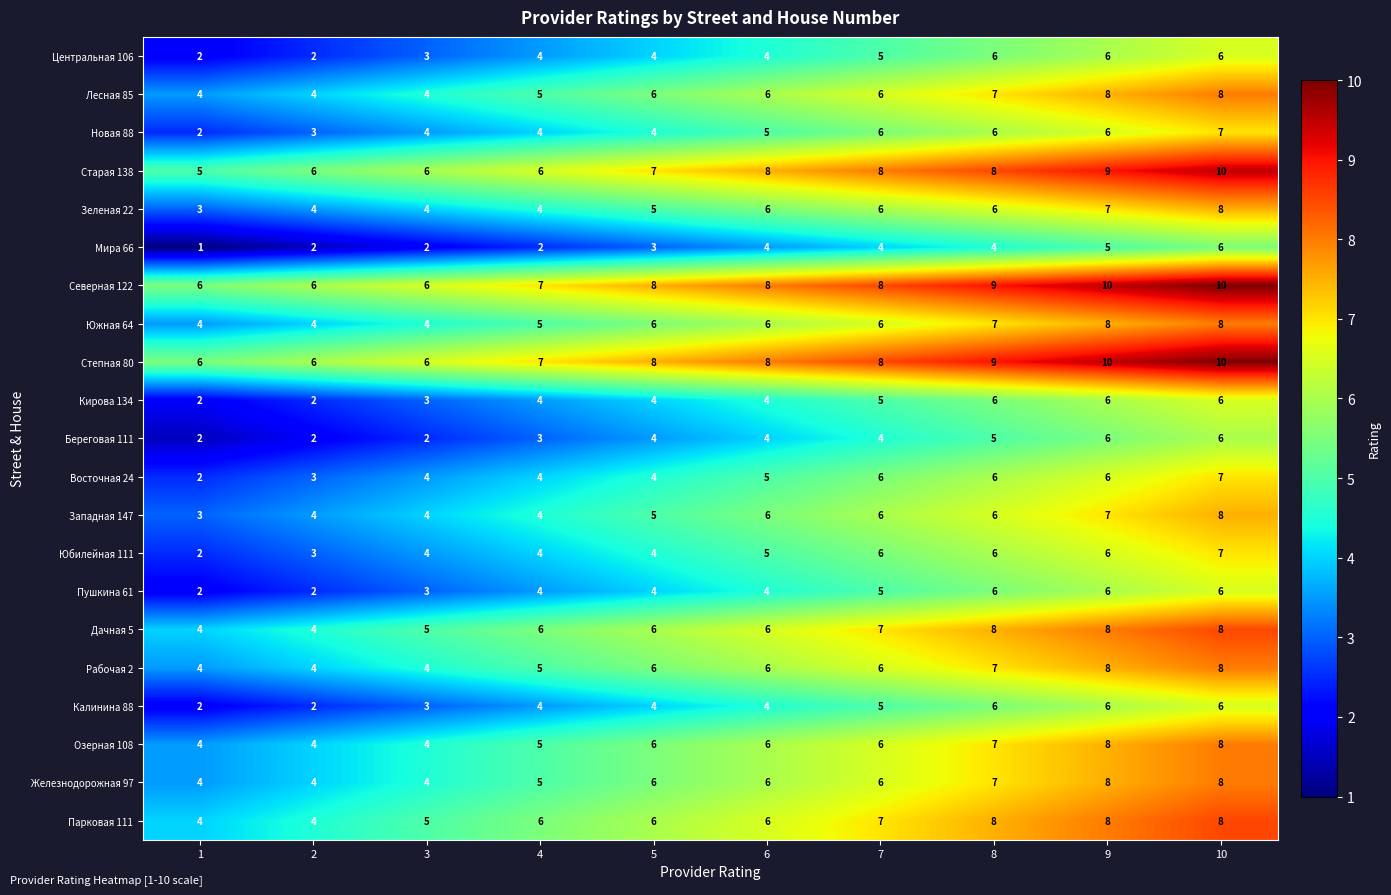

True or false: Южная 64 has a value of 3 at 6.

False